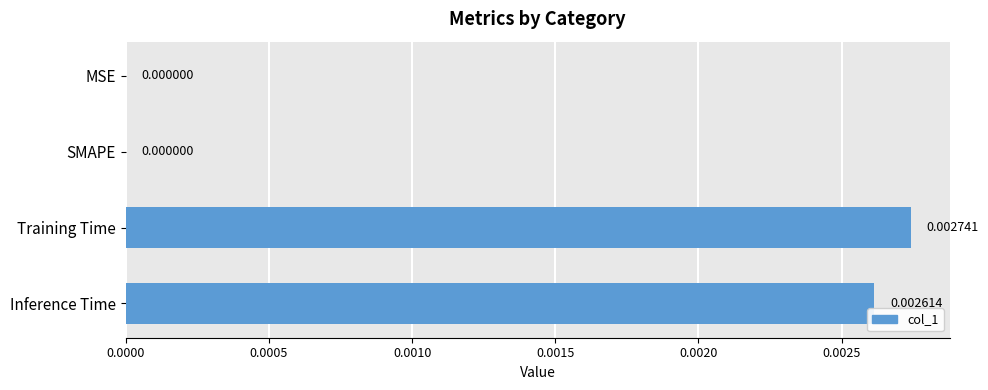

How many positive values are there?

2